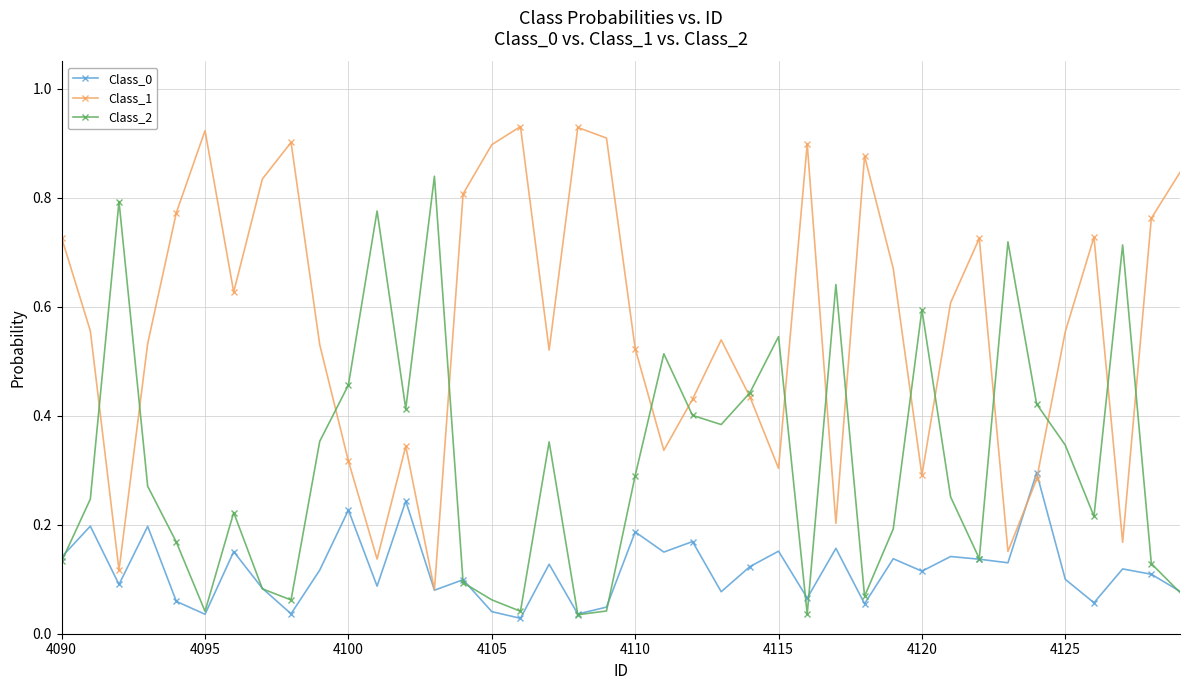

Does the chart display data point markers on the line(s)?

Yes